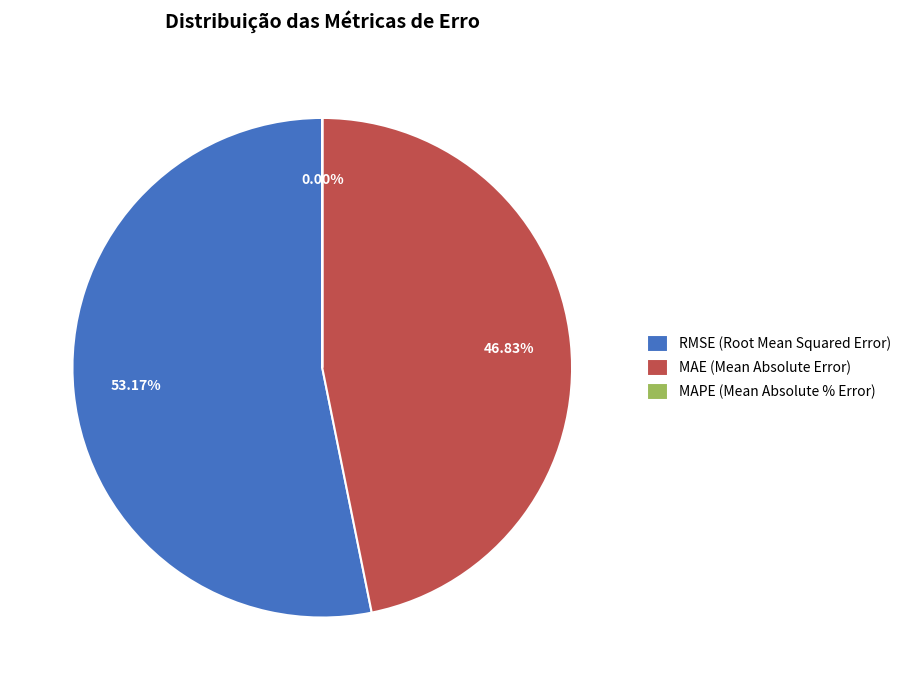

Which category has the biggest portion of the pie?

RMSE (Root Mean Squared Error)